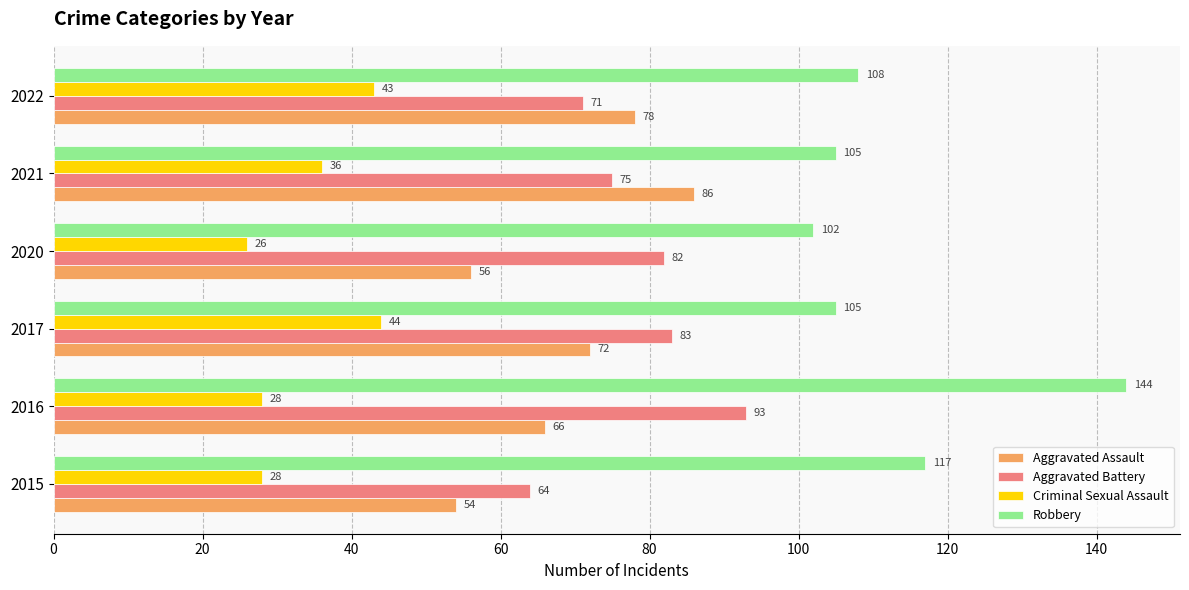

How many values in the Criminal Sexual Assault series are below 36?

3